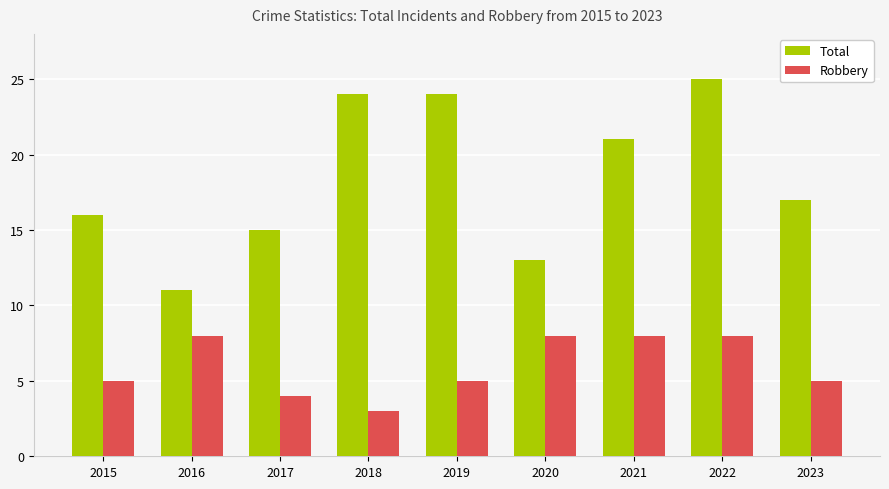

What is the total value across all series at 2015?

21